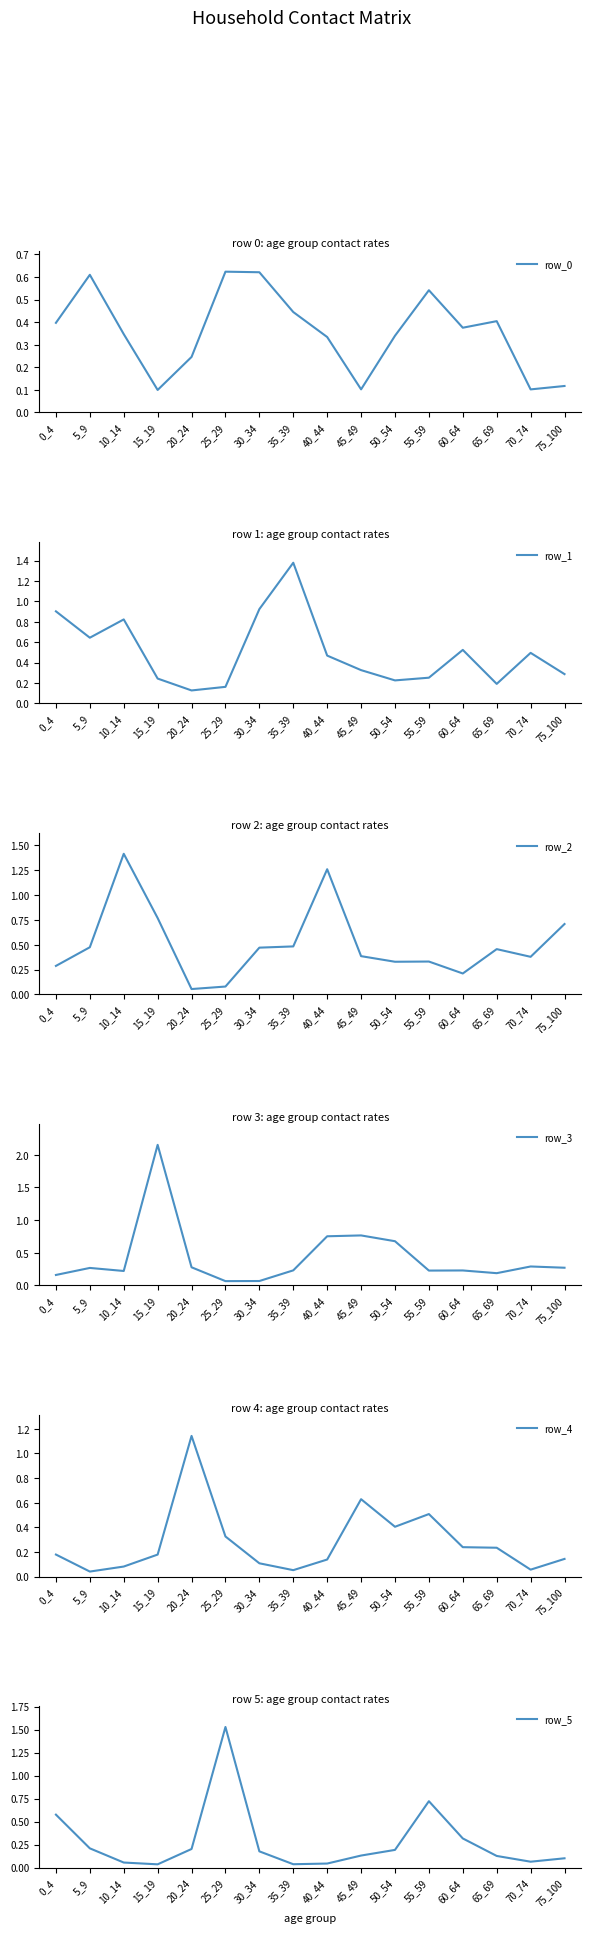

Reading left to right, list all the values displayed in this chart.

row_0: 0.4	0.6	0.3	0.1	0.2	0.6	0.6	0.4	0.3	0.1	0.3	0.5	0.4	0.4	0.1	0.1
row_1: 0.9	0.6	0.8	0.2	0.1	0.2	0.9	1.4	0.5	0.3	0.2	0.3	0.5	0.2	0.5	0.3
row_2: 0.3	0.5	1.4	0.8	0.1	0.1	0.5	0.5	1.3	0.4	0.3	0.3	0.2	0.5	0.4	0.7
row_3: 0.2	0.3	0.2	2.2	0.3	0.1	0.1	0.2	0.8	0.8	0.7	0.2	0.2	0.2	0.3	0.3
row_4: 0.2	0.0	0.1	0.2	1.1	0.3	0.1	0.1	0.1	0.6	0.4	0.5	0.2	0.2	0.1	0.1
row_5: 0.6	0.2	0.1	0.0	0.2	1.5	0.2	0.0	0.0	0.1	0.2	0.7	0.3	0.1	0.1	0.1